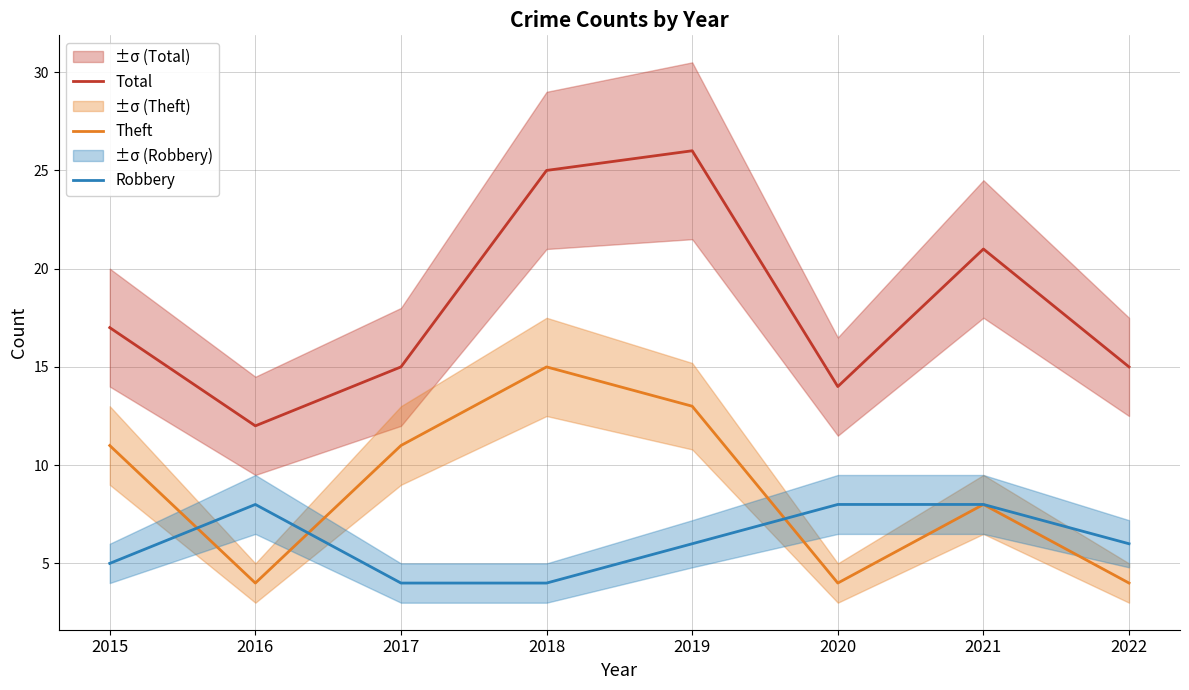

Which category has the highest value across all series?

2019